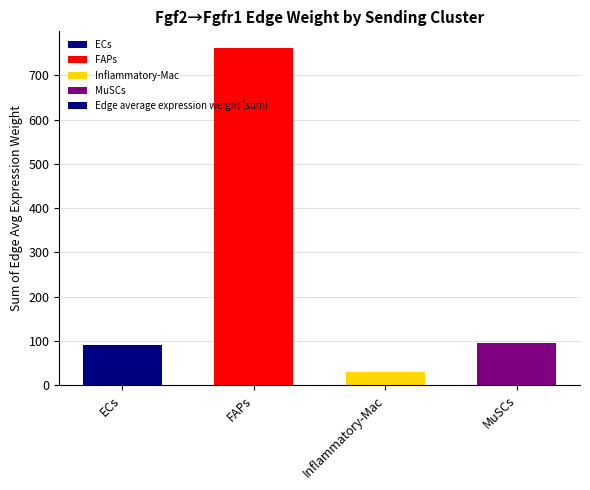

What position from the right is ECs?

4